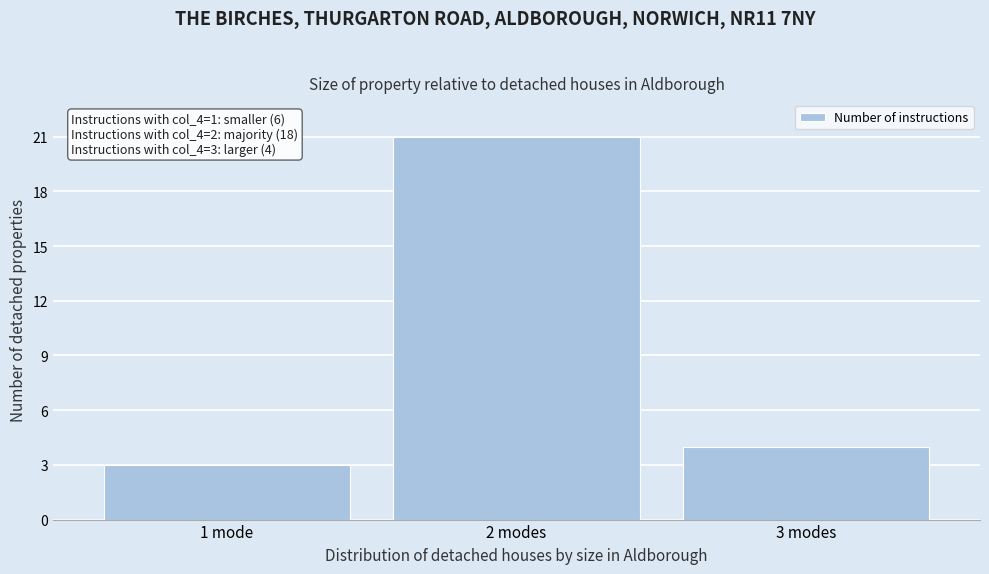

Reading left to right, transcribe all the data shown in this chart.

3	21	4